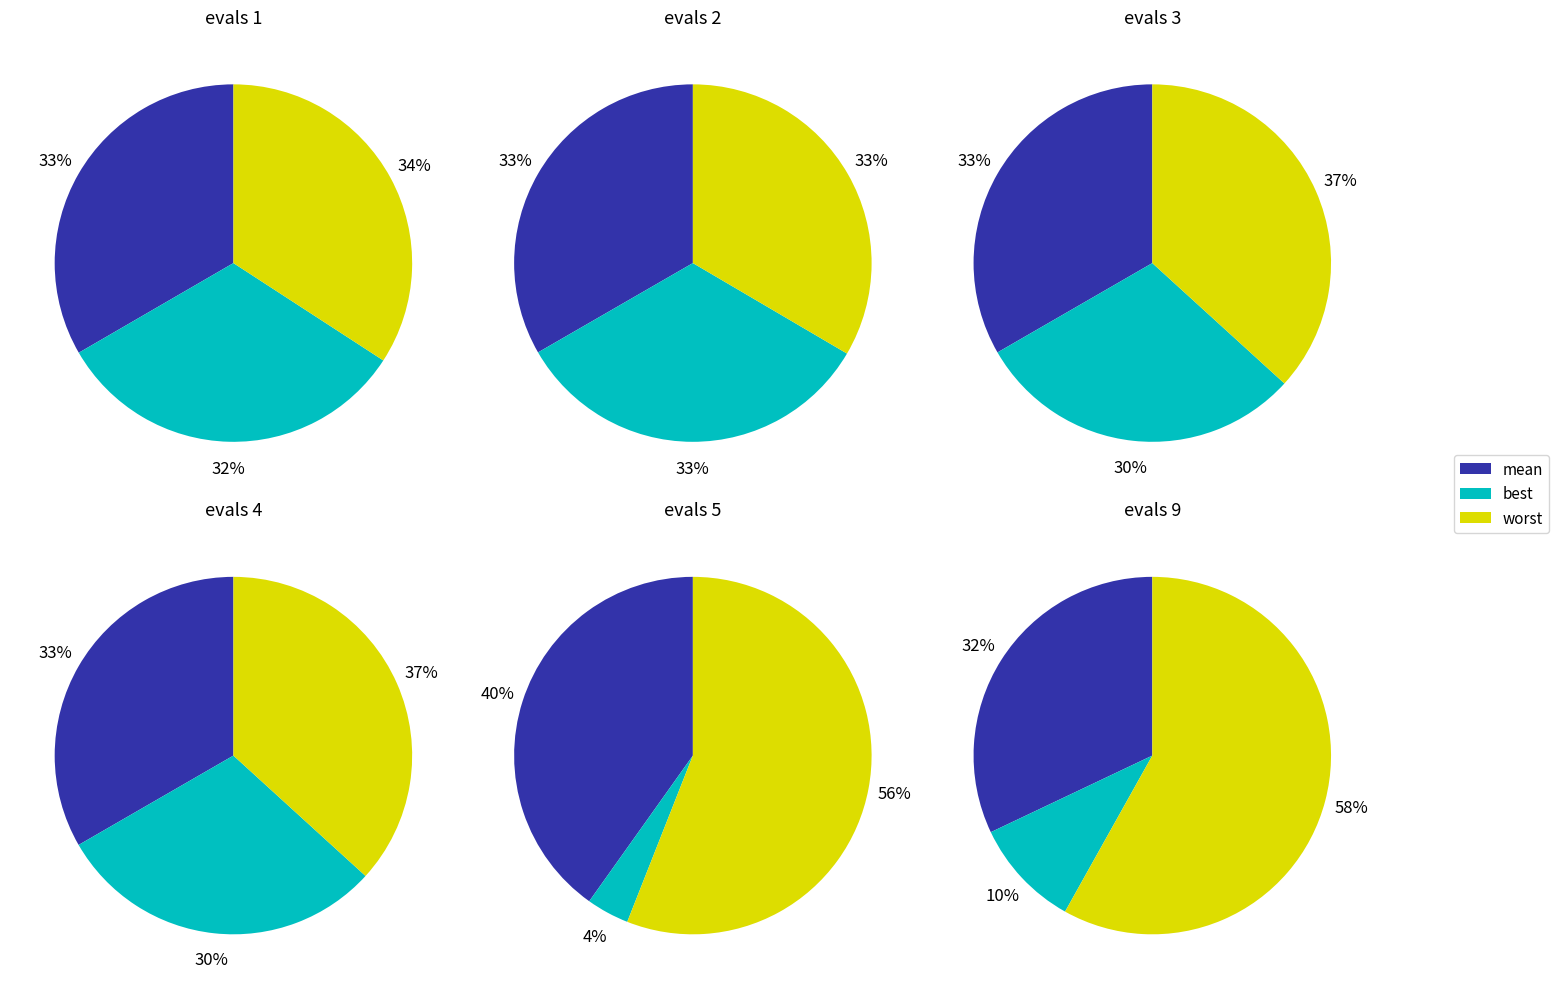

To the nearest percent, what is the difference between the evals 5 and evals 2 slice percentages?

23%